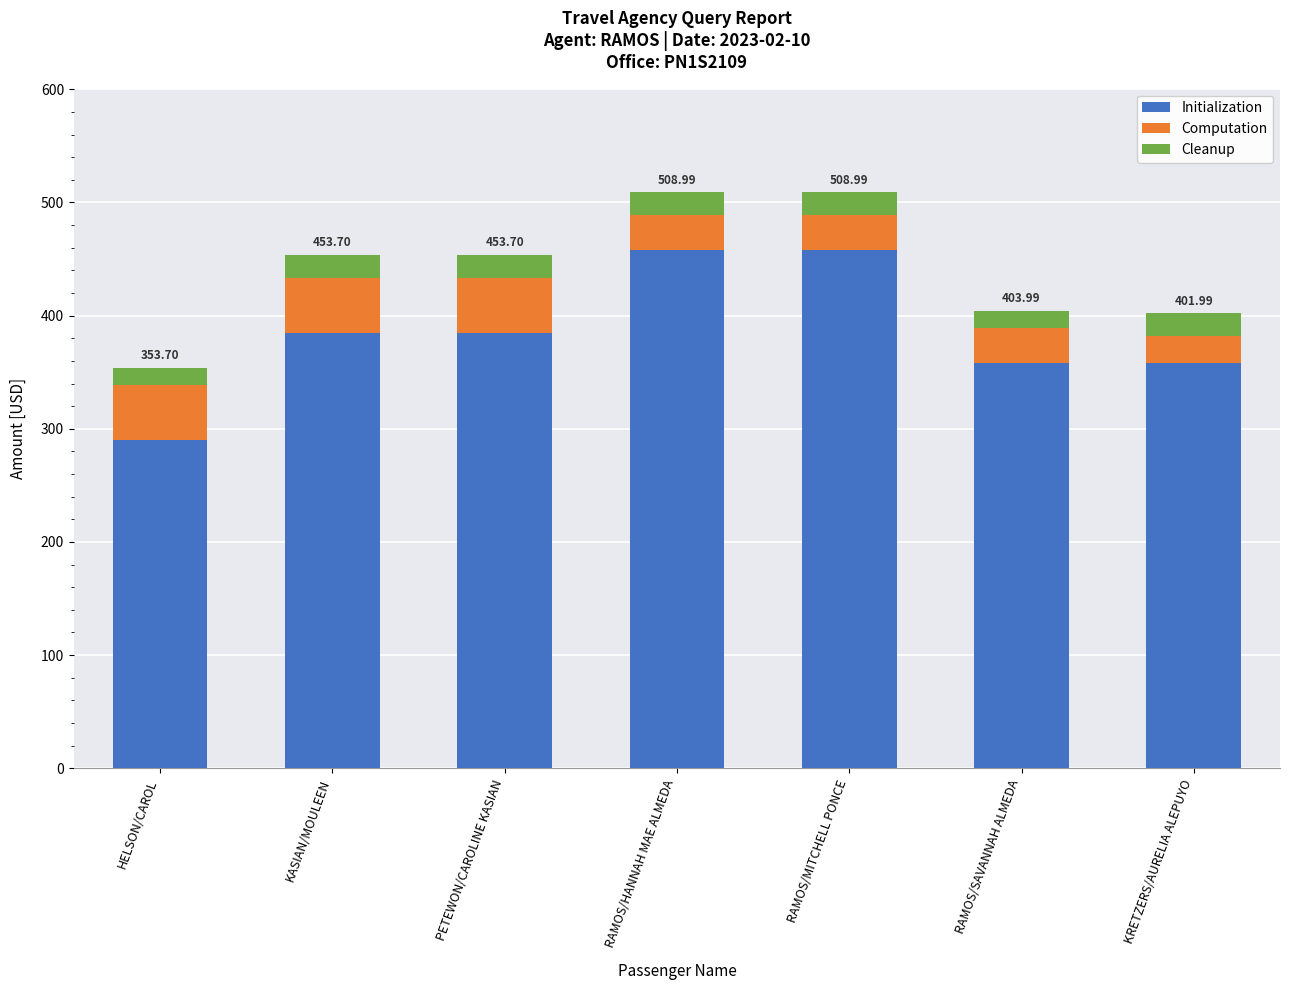

What is the difference between the maximum and minimum values in the Initialization series?

168.0